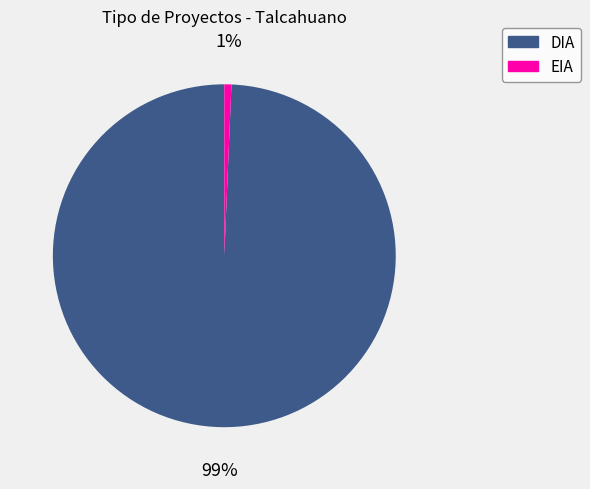

Between DIA and EIA, which is larger?

DIA